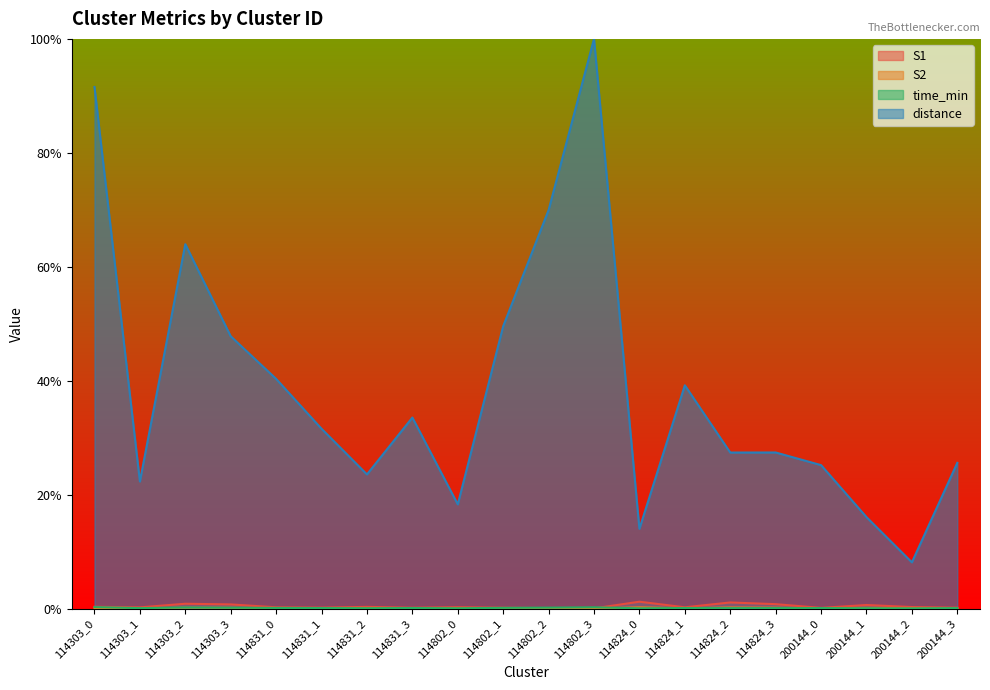

Reading left to right, what are all the values shown in this chart?

S1: 0.0	0.0	0.0	0.0	0.0	0.0	0.0	0.0	0.0	0.0	0.0	0.0	0.0	0.0	0.0	0.0	0.0	0.0	0.0	0.0
S2: 0.0	0.0	0.0	0.0	0.0	0.0	0.0	0.0	0.0	0.0	0.0	0.0	0.0	0.0	0.0	0.0	0.0	0.0	0.0	0.0
time_min: 0.0	0.0	0.0	0.0	0.0	0.0	0.0	0.0	0.0	0.0	0.0	0.0	0.0	0.0	0.0	0.0	0.0	0.0	0.0	0.0
distance: 0.9	0.2	0.6	0.5	0.4	0.3	0.2	0.3	0.2	0.5	0.7	1.0	0.1	0.4	0.3	0.3	0.3	0.2	0.1	0.3